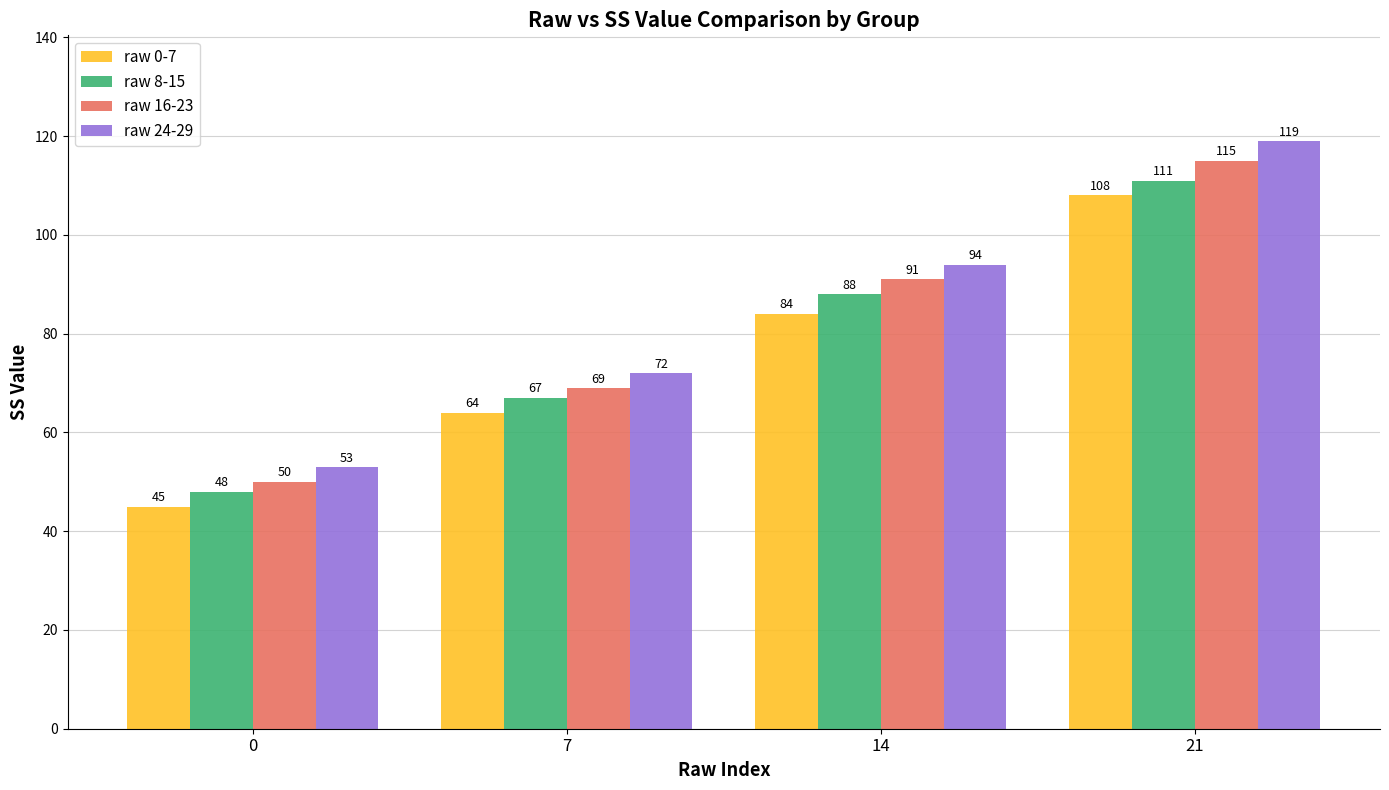

Reading right to left, what are all the values shown in this chart?

raw 0-7: 21=108	14=84	7=64	0=45
raw 8-15: 21=111	14=88	7=67	0=48
raw 16-23: 21=115	14=91	7=69	0=50
raw 24-29: 21=119	14=94	7=72	0=53